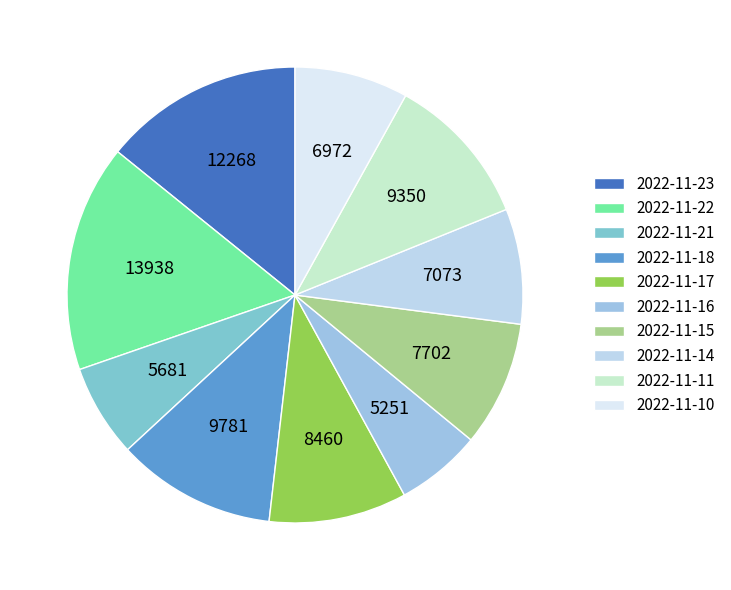

Count the number of slices in the pie.

10